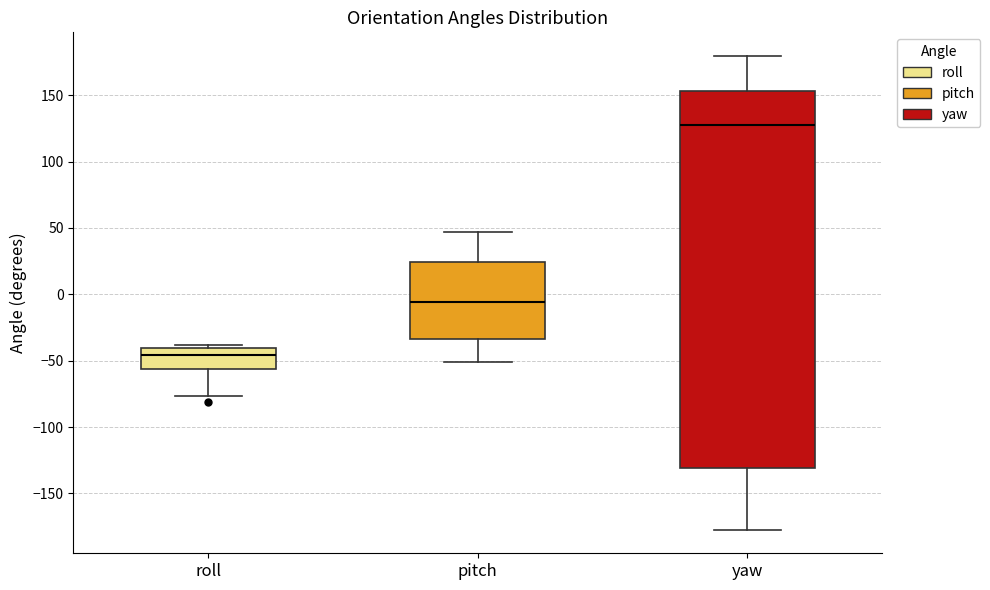

Which box's median line is the highest?

yaw